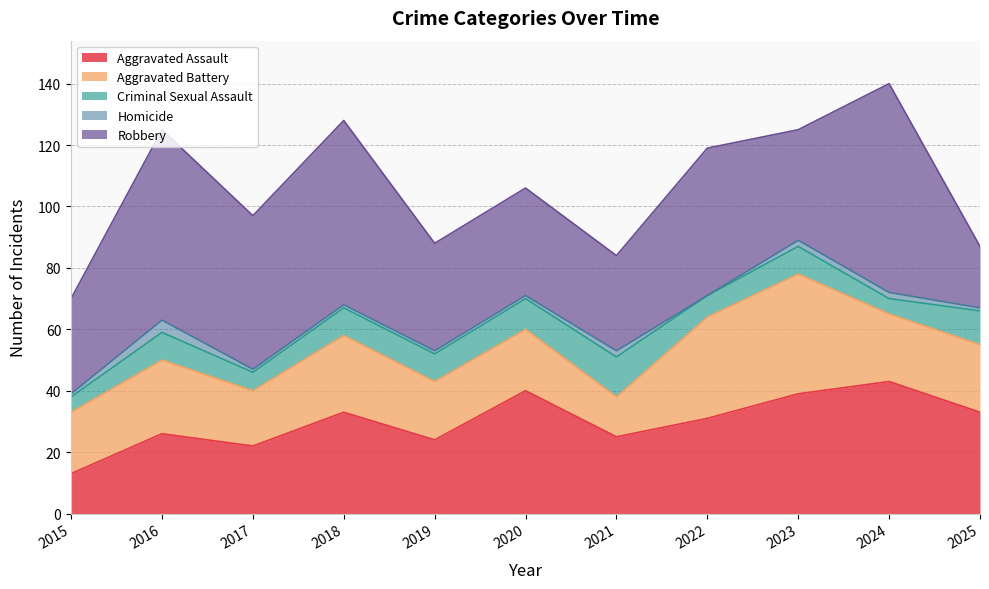

Which series changed the most between 2020 and 2021?

Aggravated Assault